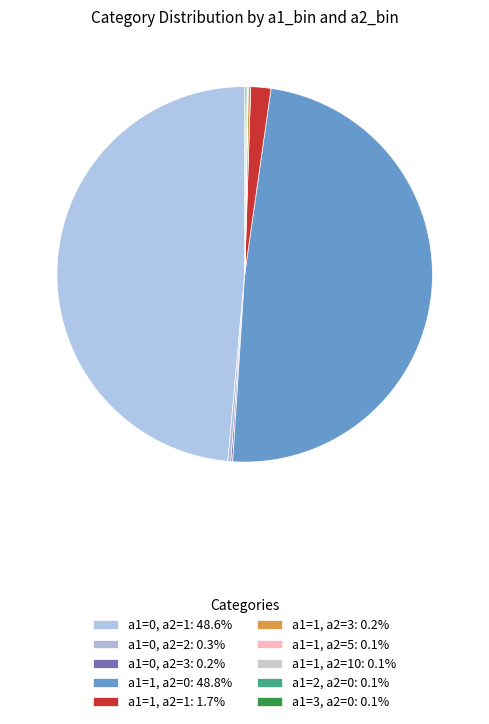

Which slice is the largest?

a1=1, a2=0